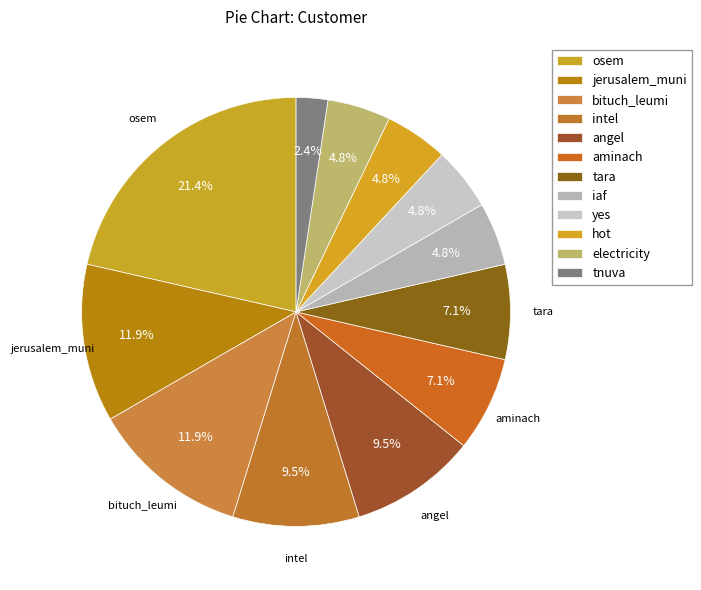

How many segments does this pie chart have?

12